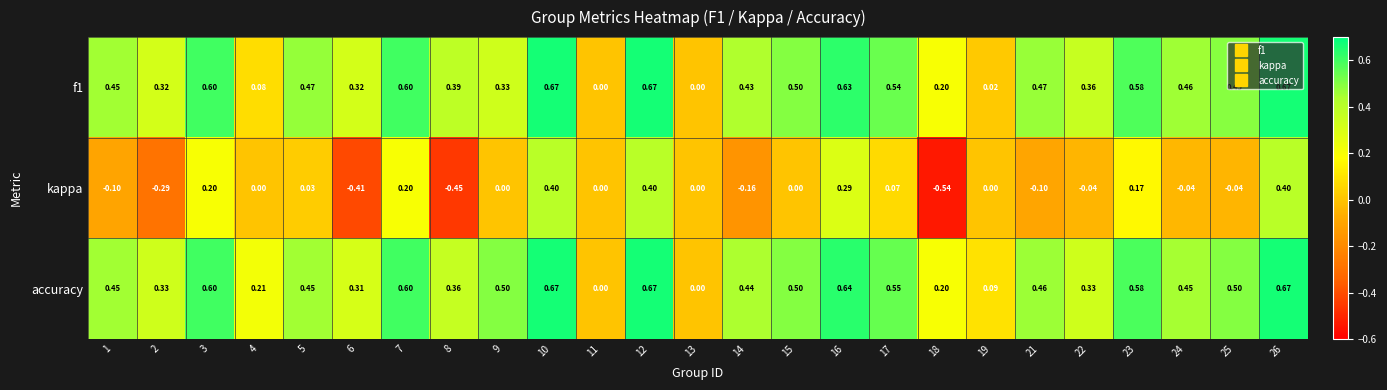

Is the value of accuracy at 2 greater than the value of kappa at 18?

Yes